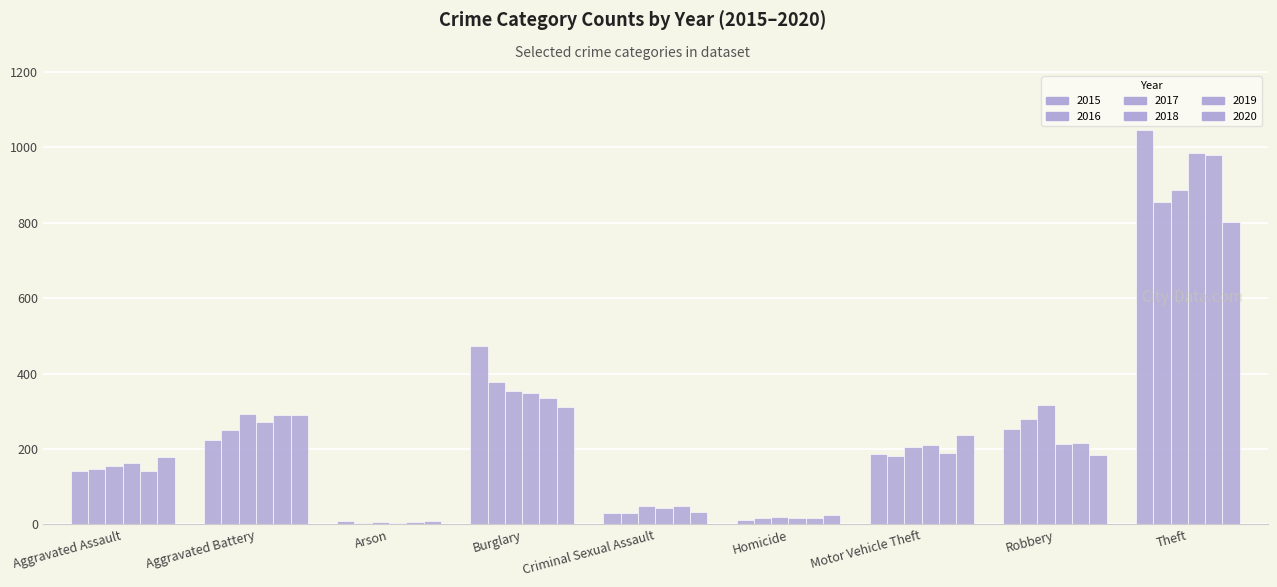

Where does the 2015 series first go above 188?

Aggravated Battery